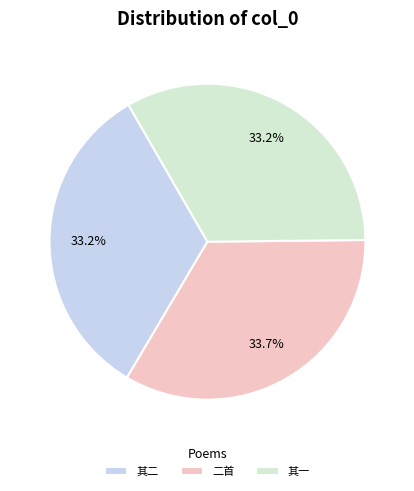

Which slice is the smallest?

戊子正月连雪苦寒答段助教天祐吉甫二首 其一